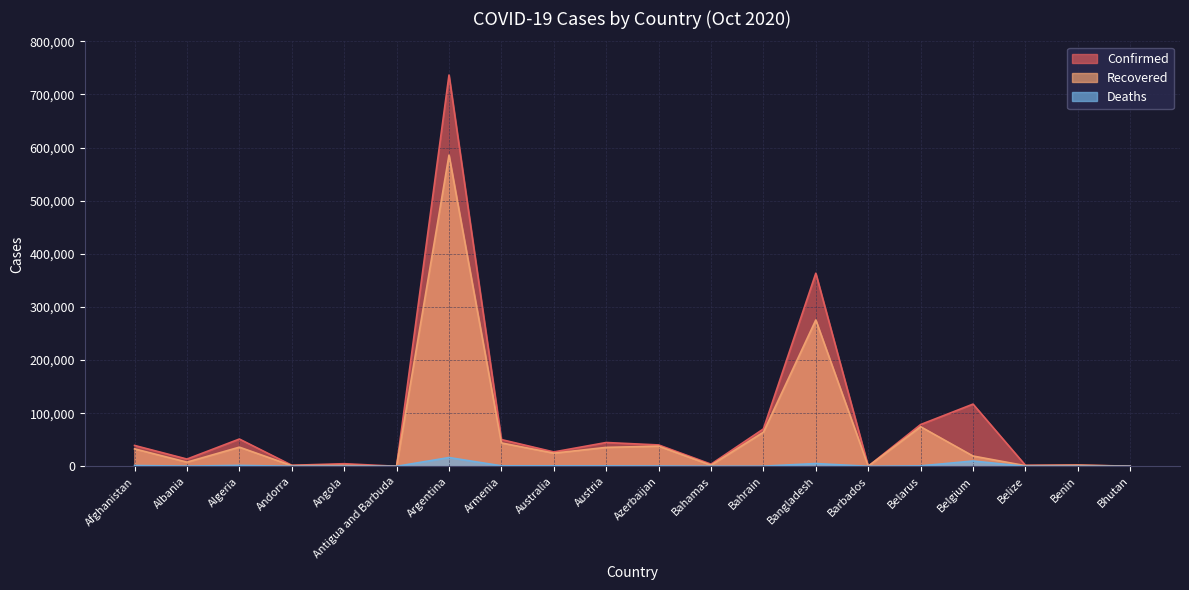

What is the highest value of the Deaths series?

16519